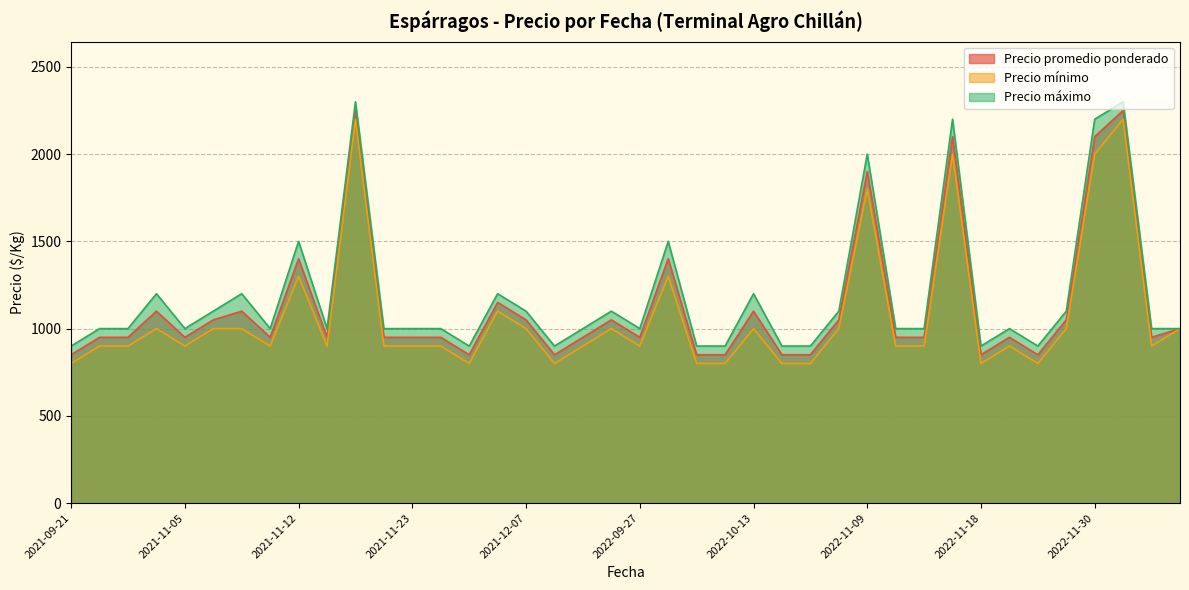

True or false: Precio promedio ponderado and Precio mínimo intersect in this chart.

False